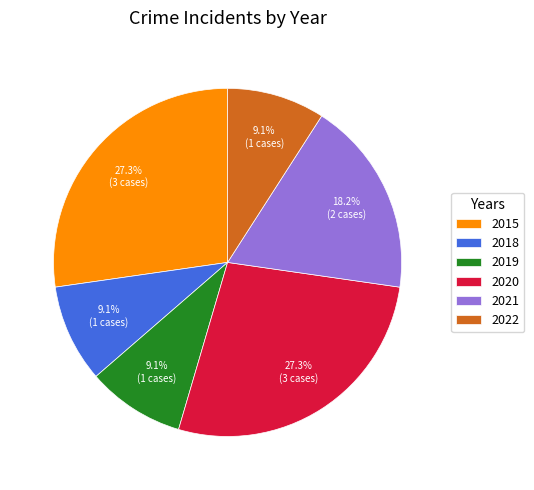

Approximately how many times larger is the value at 2022 compared to 2019?

1.0